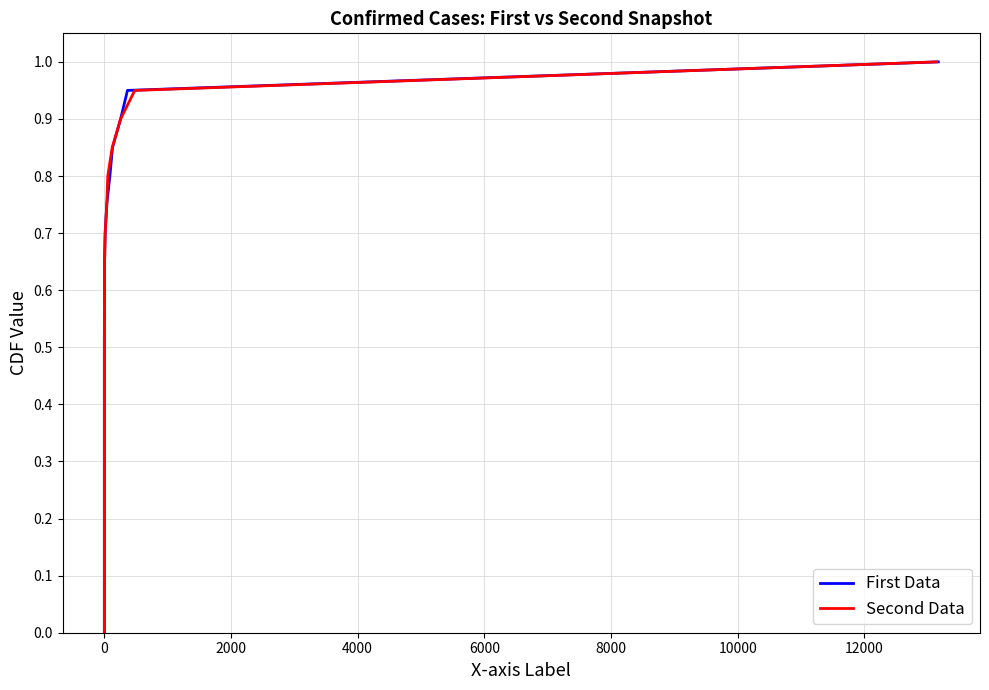

True or false: First Data and Second Data cross at least once.

False